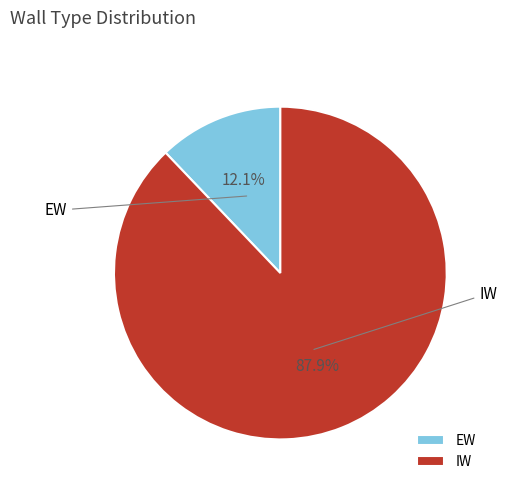

What is the largest slice in the pie chart?

IW